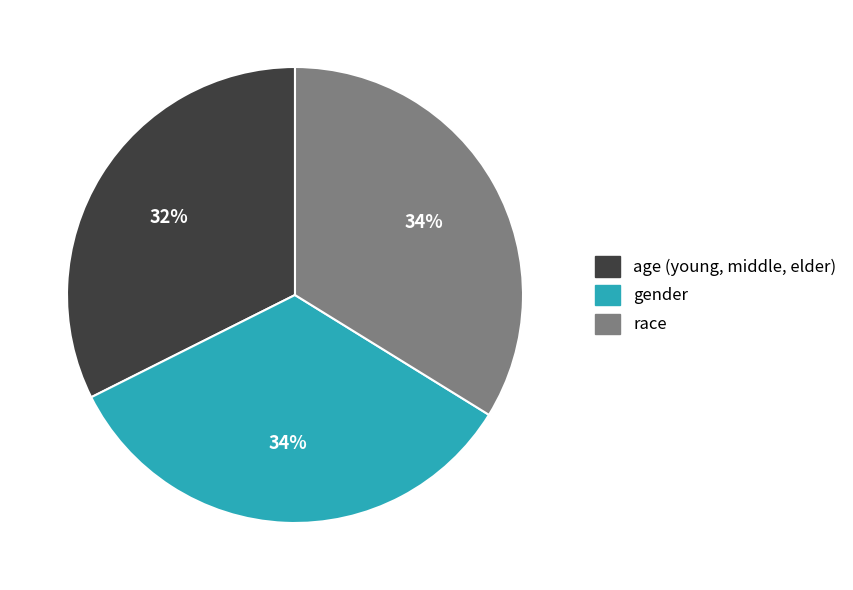

To the nearest percent, what percentage of the pie is age (young, middle, elder)?

32%